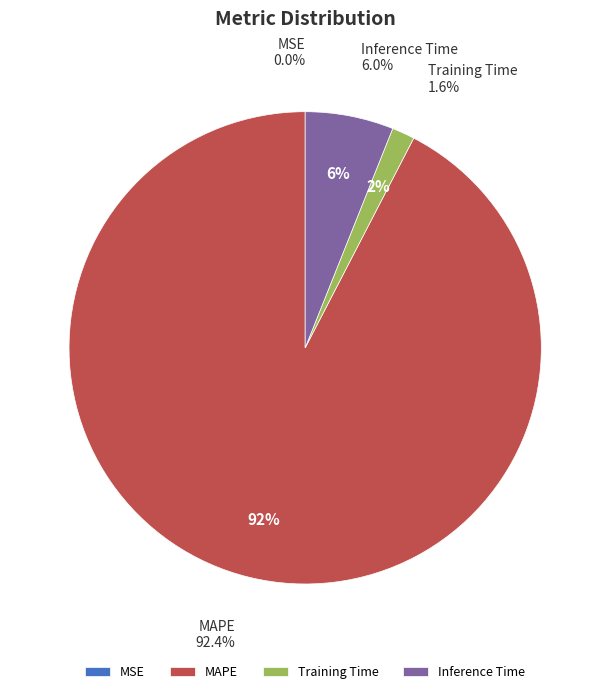

Is there a majority slice in this chart?

Yes